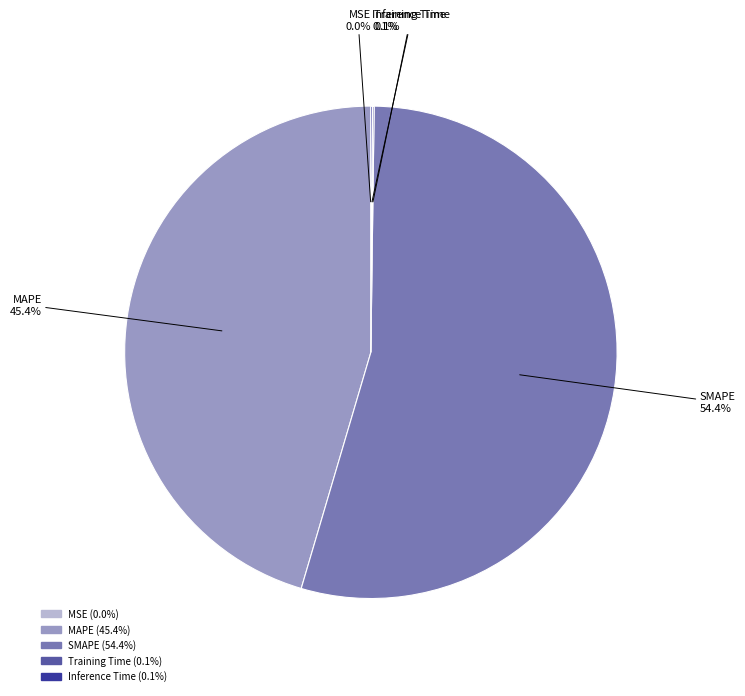

To the nearest percent, what is the average slice percentage?

20%